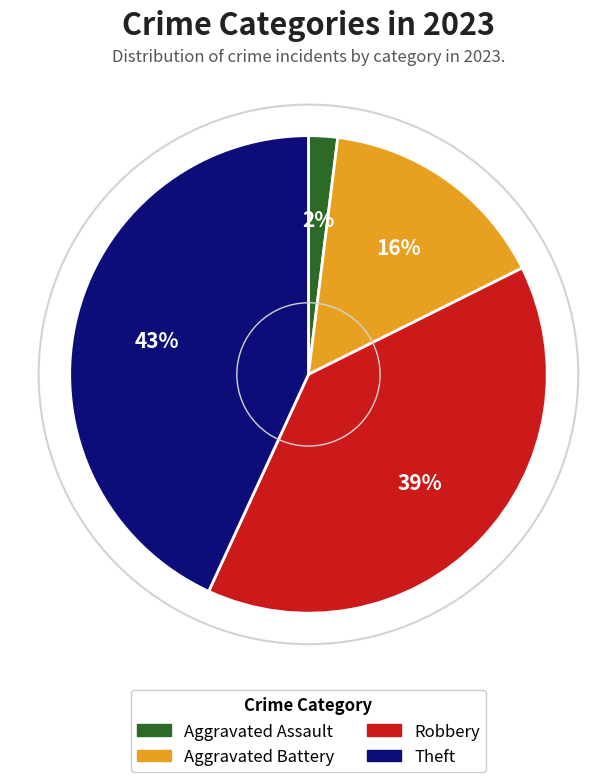

Approximately how many times larger is the value at Theft compared to Robbery?

1.1